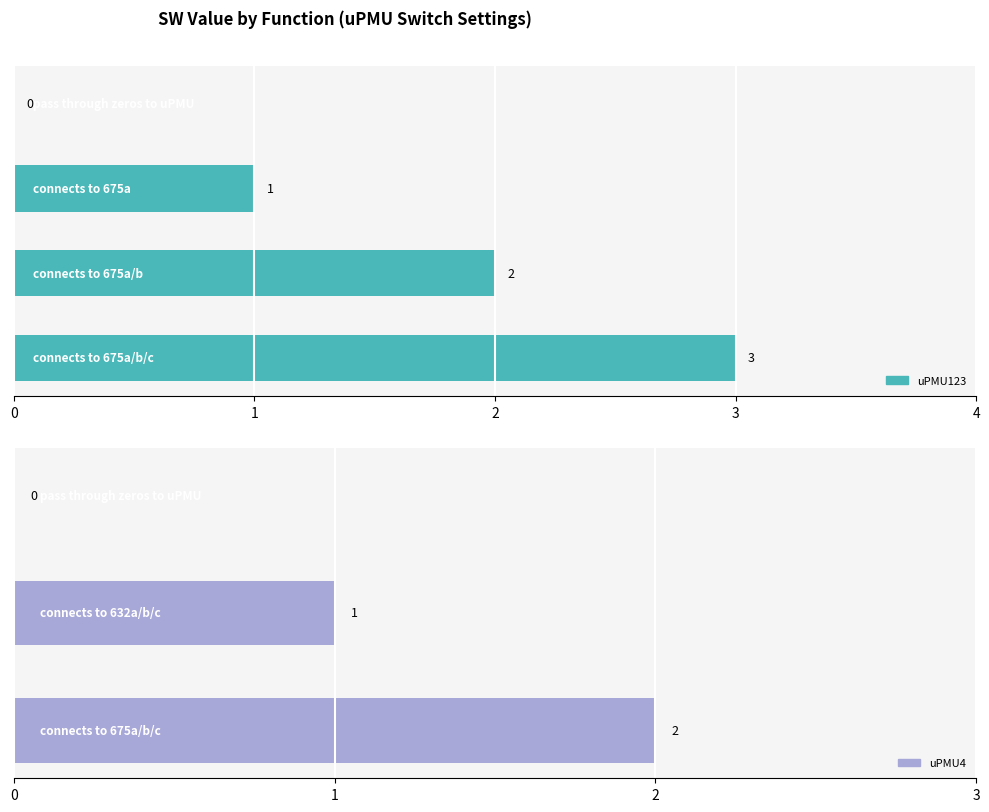

What is the difference between the maximum and minimum values?

3